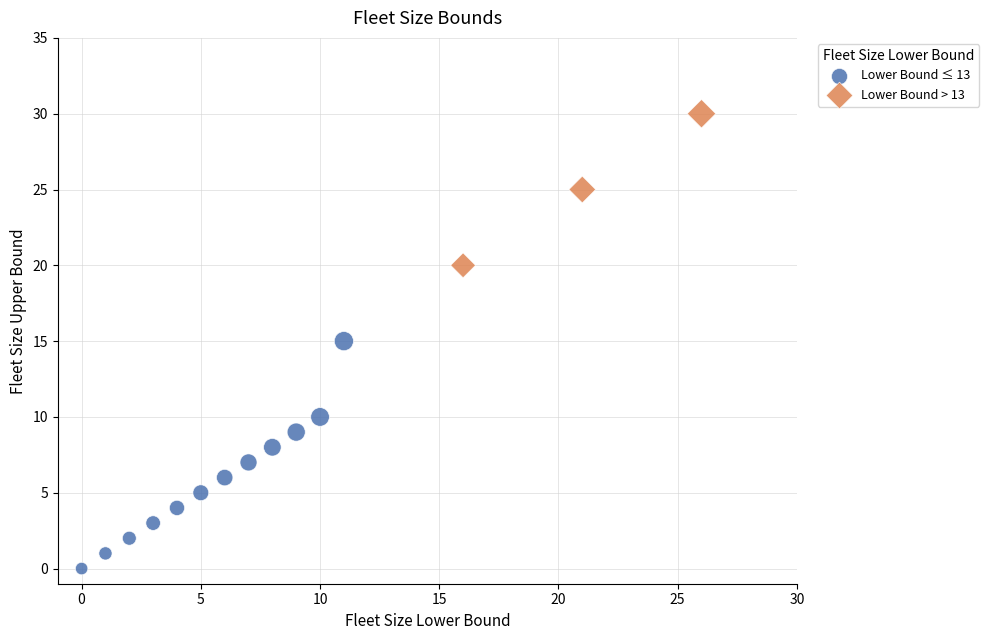

Which series contains the highest Y value?

Lower Bound > 13